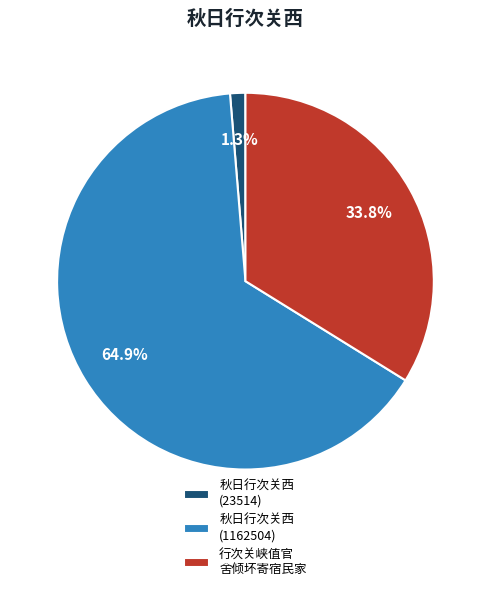

Is there a majority slice in this chart?

Yes